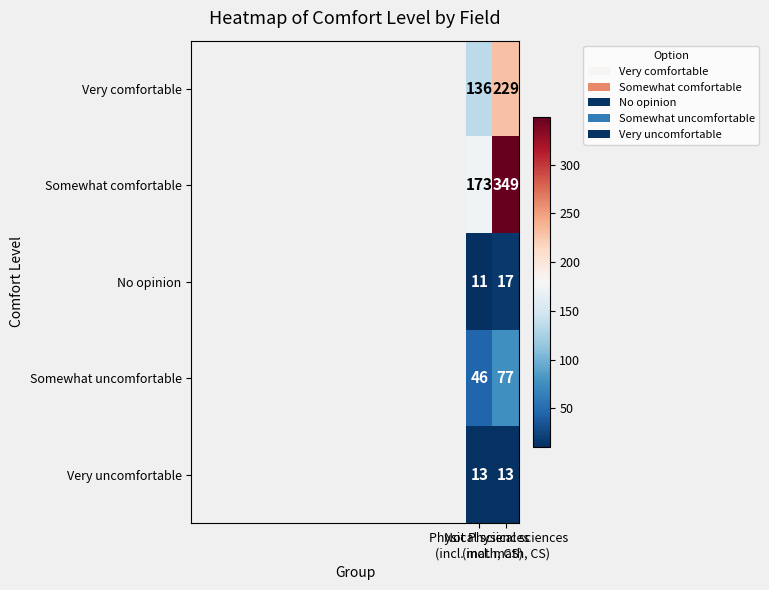

Which series has the largest range (max minus min)?

Somewhat comfortable